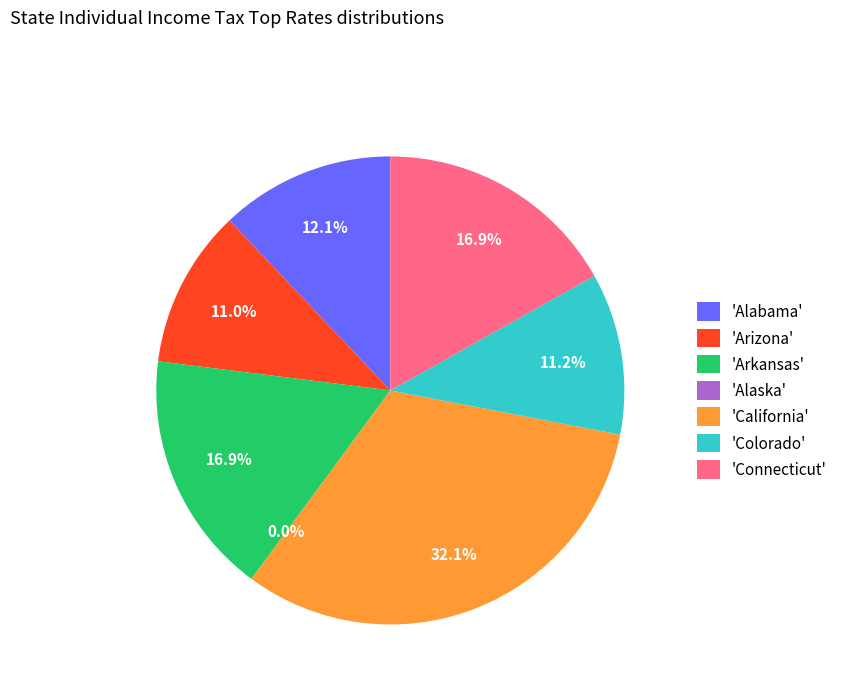

Is there a majority slice in this chart?

No